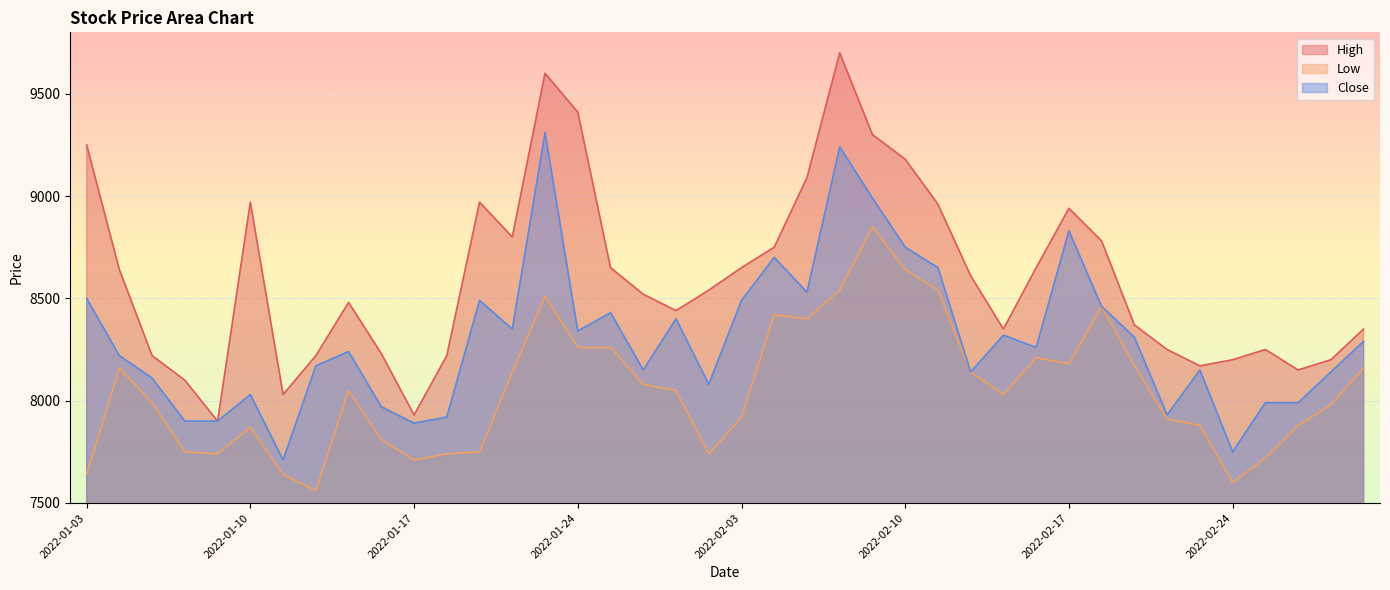

How many interior local peaks does the High series have?

7